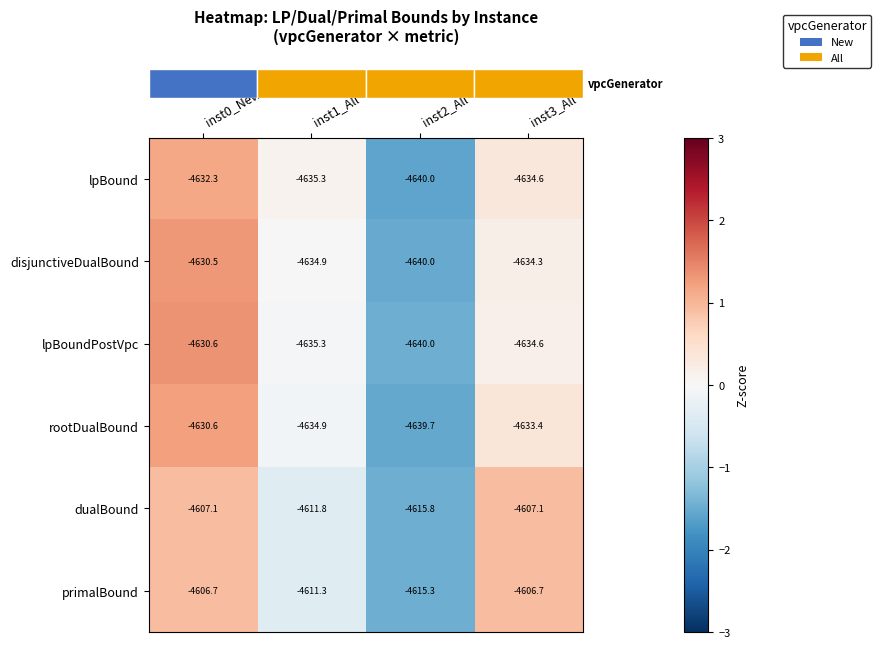

What is the spread (max minus min) of values at inst3_All?

27.9